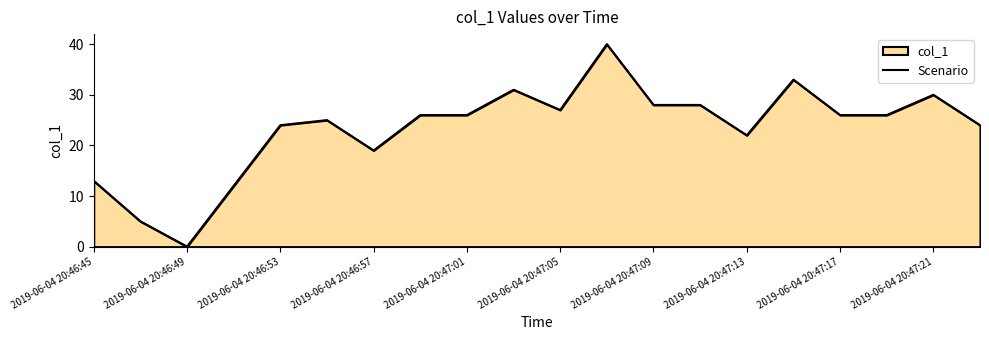

Where is the data nearest to the value 20?

2019-06-04 20:46:57